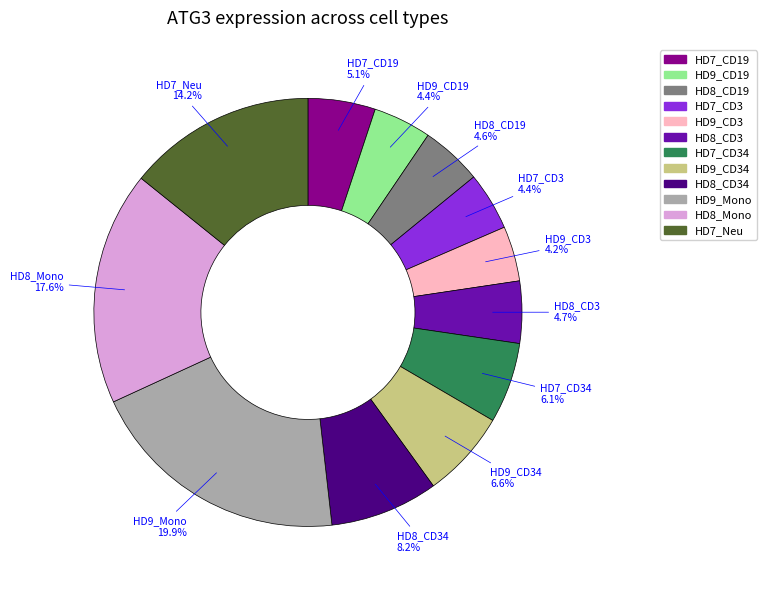

Is there a majority slice in this chart?

No